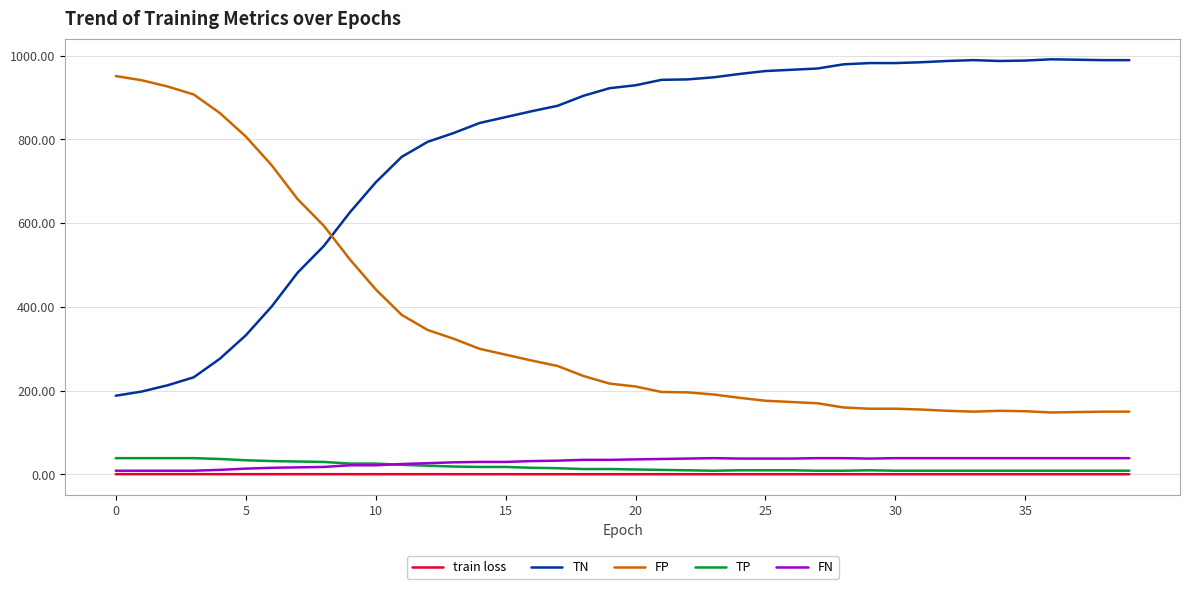

What is the greatest value displayed?

991.0